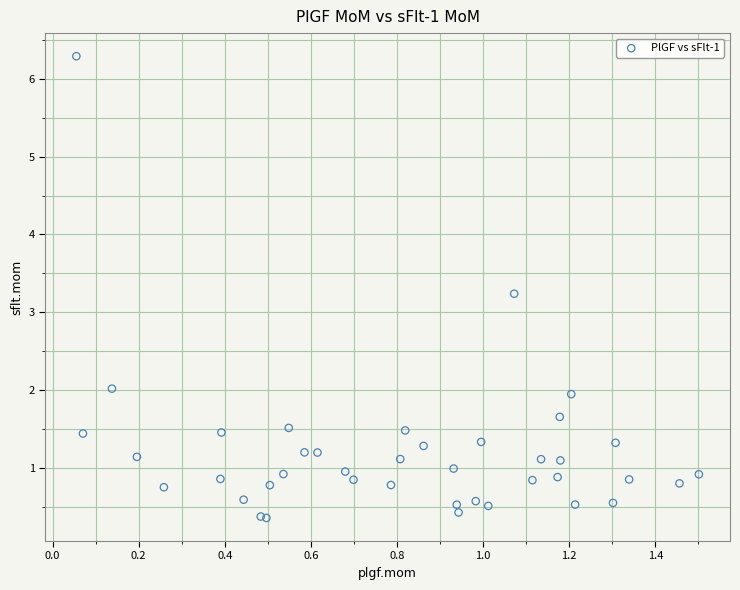

What Y value in the scatter plot is closest to 3?

3.2